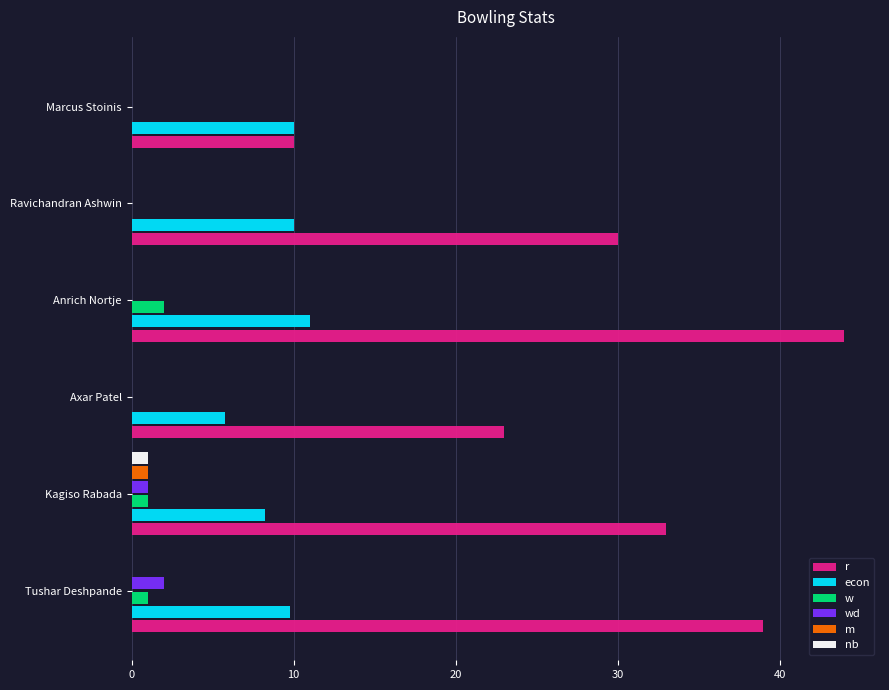

The nb series shows 0.0 at Tushar Deshpande. True or false?

True